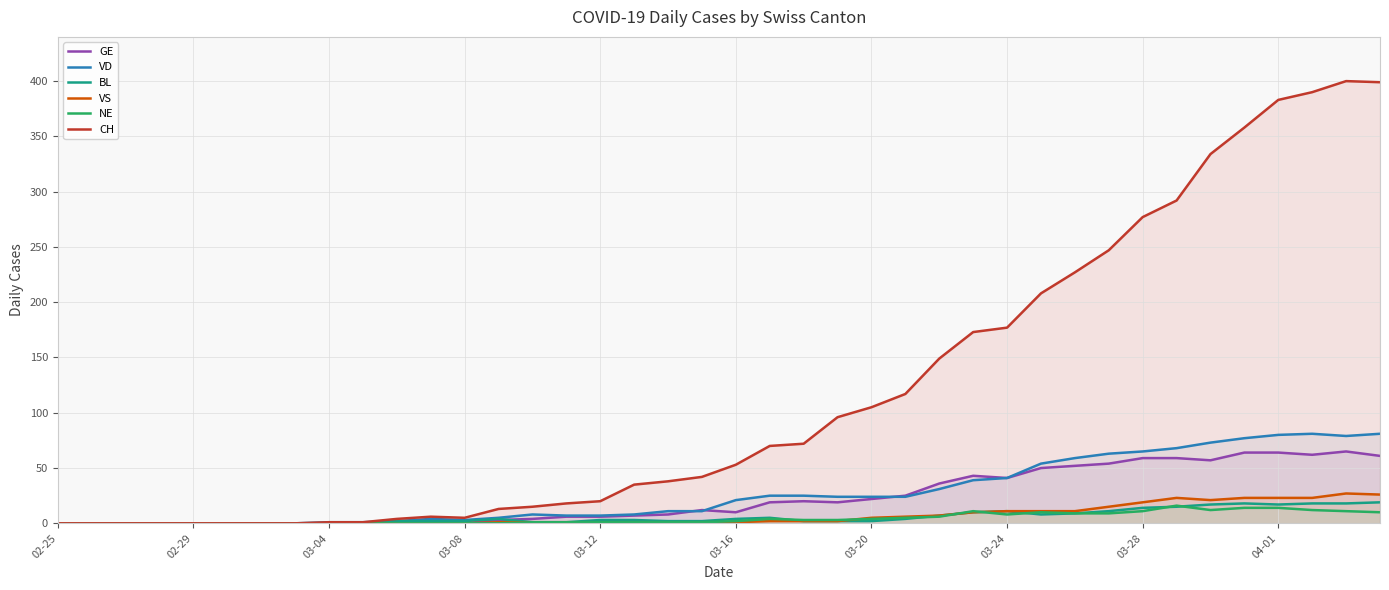

Reading left to right, list all the values displayed in this chart.

GE: 0	0	0	0	0	0	0	0	0	0	0	0	0	3	4	6	6	7	8	12	10	19	20	19	22	25	36	43	41	50	52	54	59	59	57	64	64	62	65	61
VD: 0	0	0	0	0	0	0	0	1	1	2	4	3	5	8	7	7	8	11	11	21	25	25	24	24	24	31	39	41	54	59	63	65	68	73	77	80	81	79	81
BL: 0	0	0	0	0	0	0	0	0	0	2	2	2	4	1	1	3	3	2	2	4	5	2	2	2	4	7	10	11	8	9	11	14	15	17	18	17	18	18	19
VS: 0	0	0	0	0	0	0	0	0	0	0	0	0	1	1	1	1	1	1	1	1	2	2	2	5	6	7	10	11	11	11	15	19	23	21	23	23	23	27	26
NE: 0	0	0	0	0	0	0	0	0	0	0	0	0	0	1	1	1	1	1	1	2	4	3	3	4	5	6	11	8	10	9	9	11	16	12	14	14	12	11	10
CH: 0	0	0	0	0	0	0	0	1	1	4	6	5	13	15	18	20	35	38	42	53	70	72	96	105	117	149	173	177	208	227	247	277	292	334	358	383	390	400	399